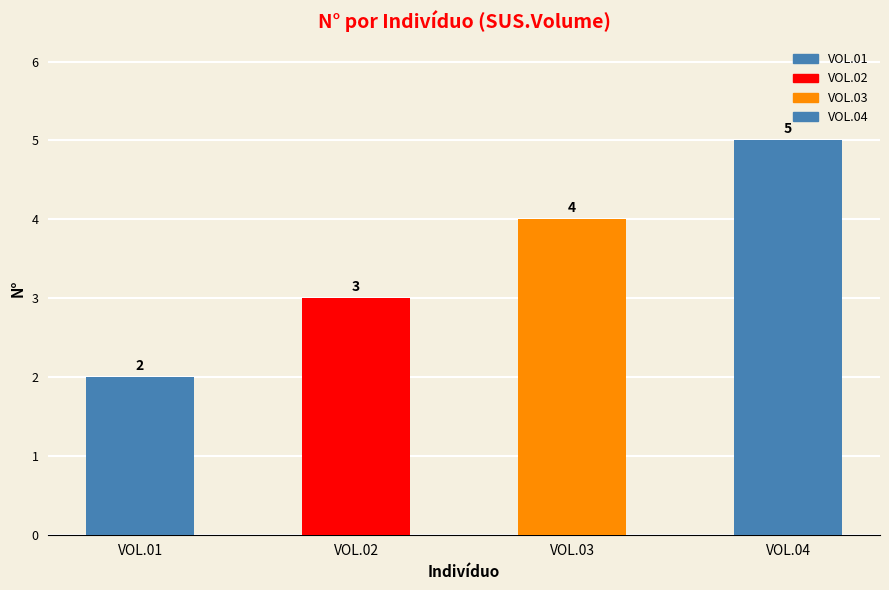

What is the value of the 1st bar from the left?

2